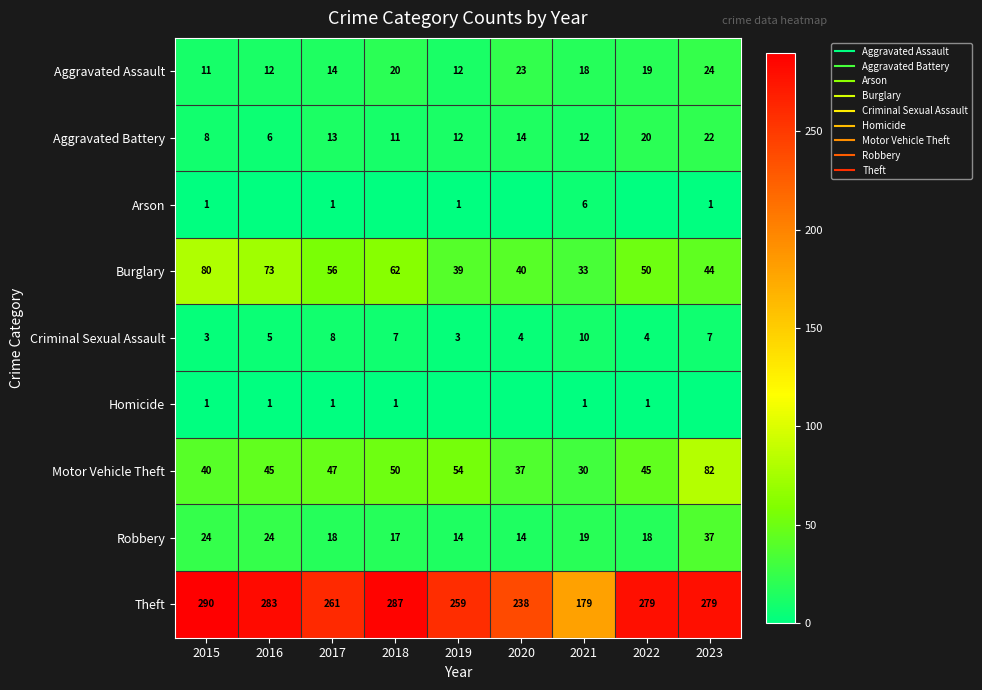

Which category has the lowest value across all series?

2016